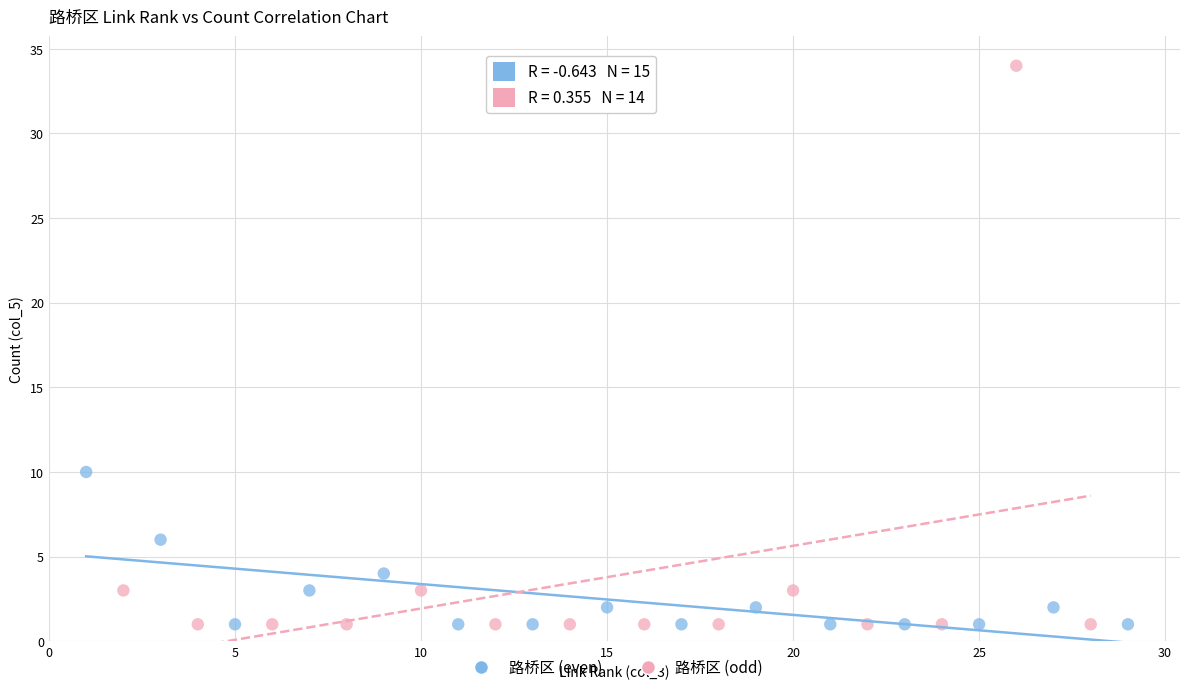

Which series has the largest Y range (max minus min)?

路桥区 (odd)